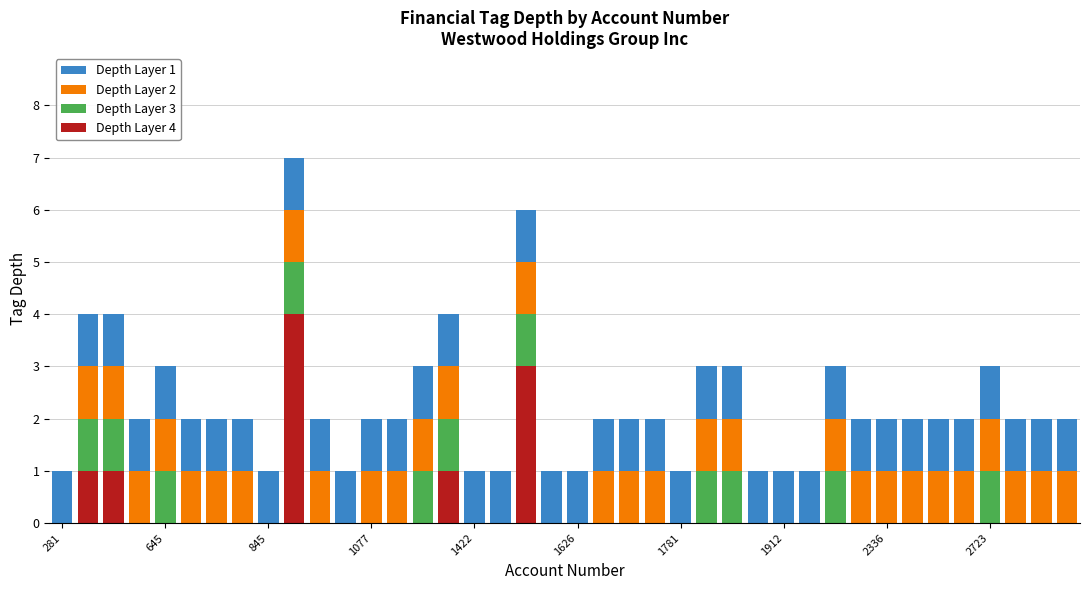

Reading left to right, list all the values displayed in this chart.

Depth Layer 1: 1	4	4	2	3	2	2	2	1	7	2	1	2	2	3	4	1	1	6	1	1	2	2	2	1	3	3	1	1	1	3	2	2	2	2	2	3	2	2	2
Depth Layer 2: 0	3	3	1	2	1	1	1	0	6	1	0	1	1	2	3	0	0	5	0	0	1	1	1	0	2	2	0	0	0	2	1	1	1	1	1	2	1	1	1
Depth Layer 3: 0	2	2	0	1	0	0	0	0	5	0	0	0	0	1	2	0	0	4	0	0	0	0	0	0	1	1	0	0	0	1	0	0	0	0	0	1	0	0	0
Depth Layer 4: 0	1	1	0	0	0	0	0	0	4	0	0	0	0	0	1	0	0	3	0	0	0	0	0	0	0	0	0	0	0	0	0	0	0	0	0	0	0	0	0